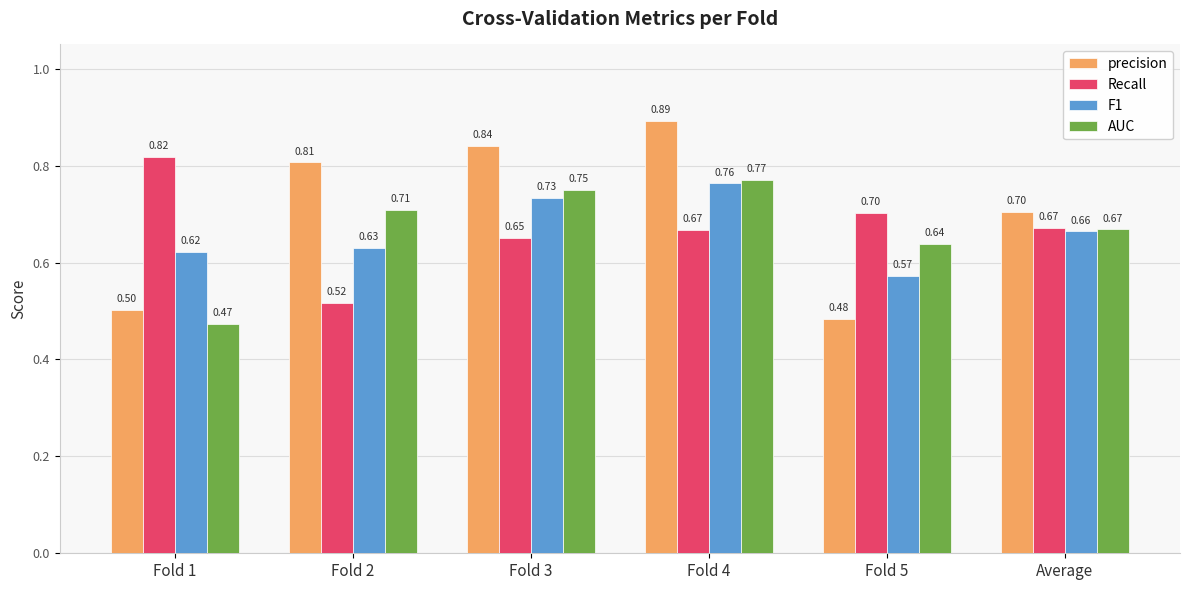

What is the sum of all AUC values?

4.0